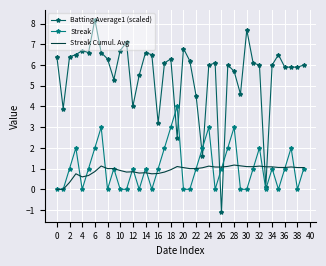

List the series in order of their peak value, lowest first.

Streak Cumul. Avg, Streak, Batting Average1 (scaled)